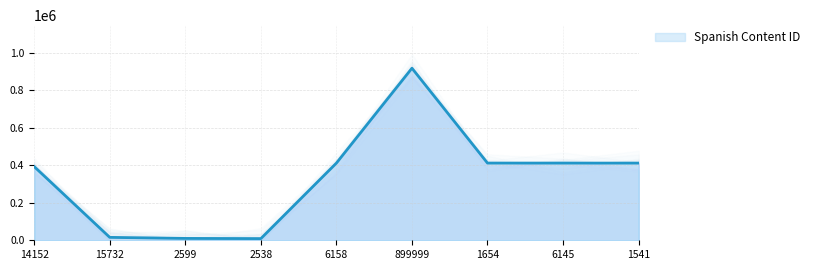

How many lines are shown in the chart?

1